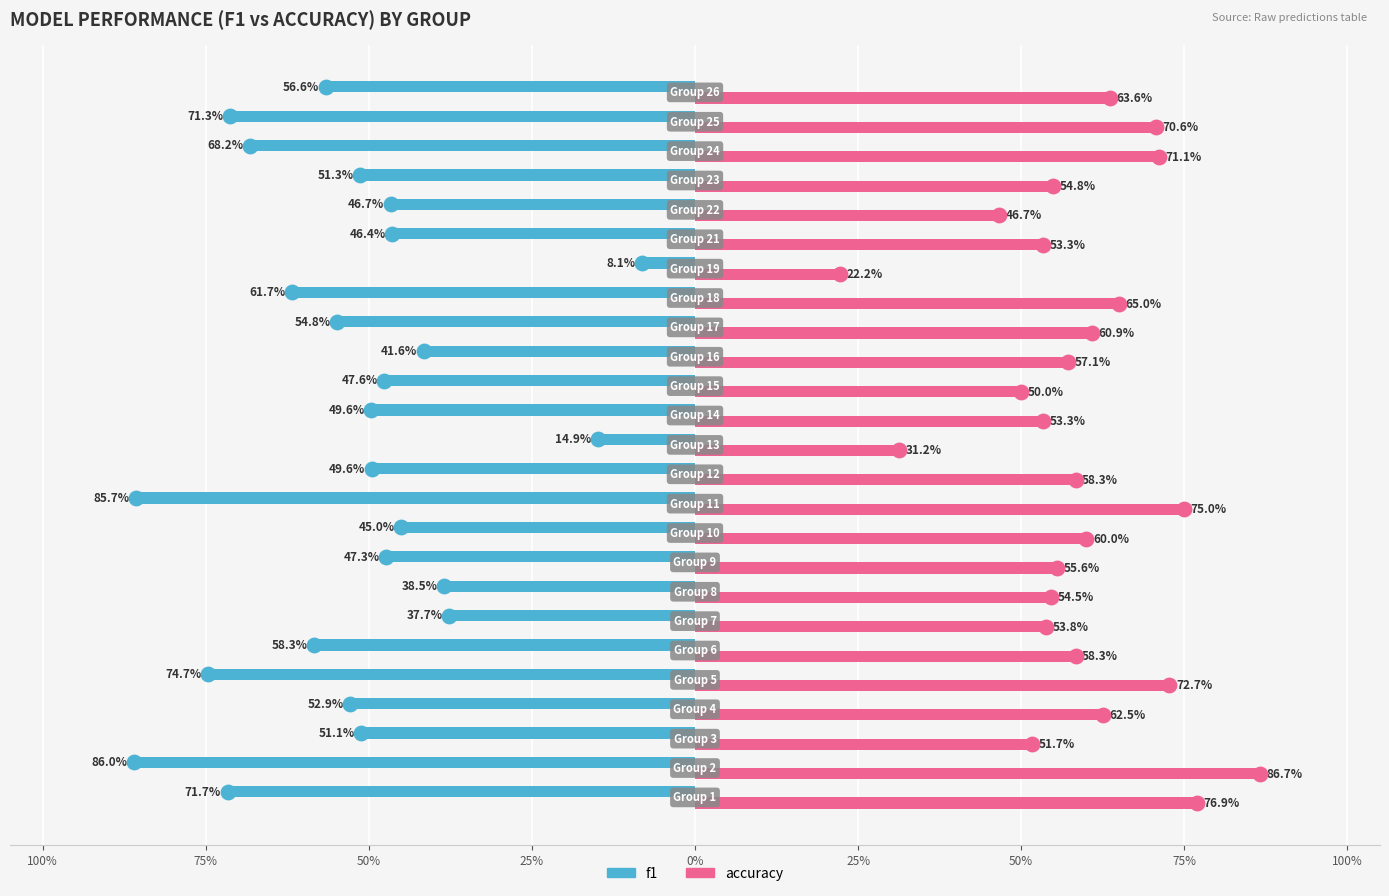

What are all the series names shown in the legend?

f1, accuracy